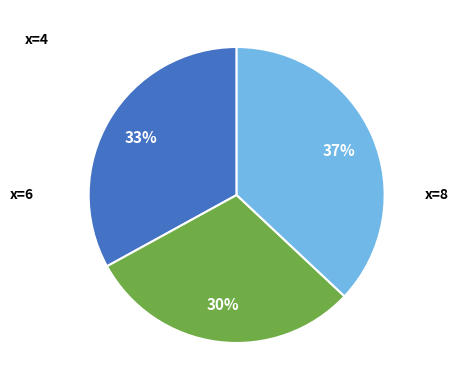

Does any single category account for the majority?

No